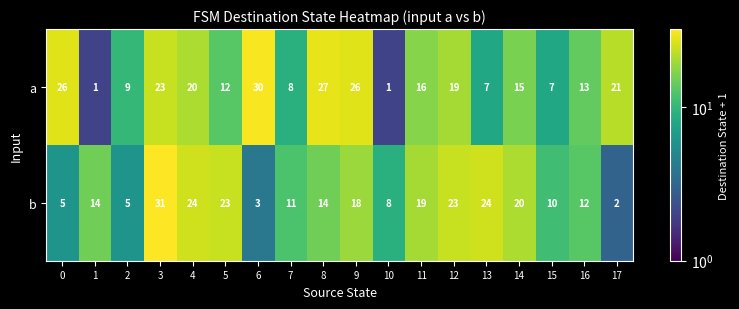

Rank the series at 0 from highest to lowest value.

a, b